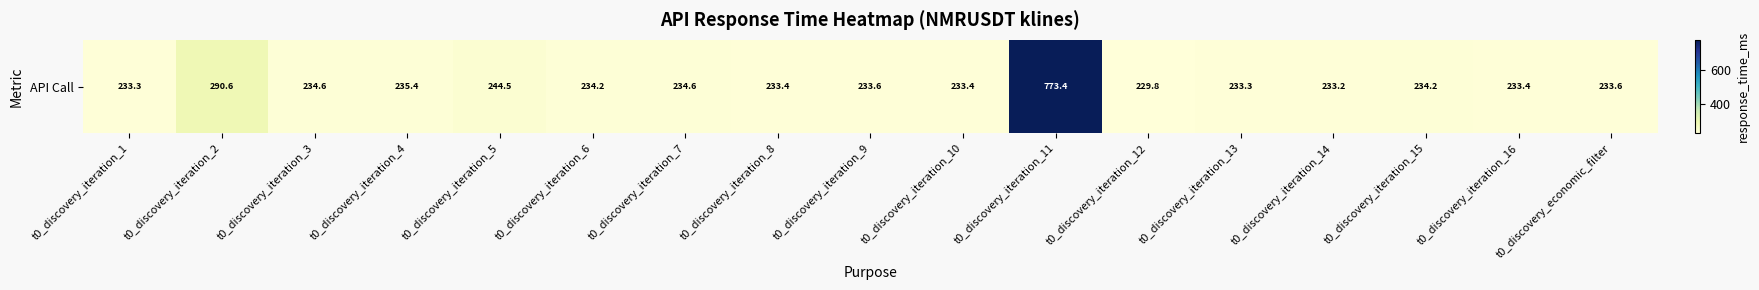

What is the minimum value shown in the chart?

229.8